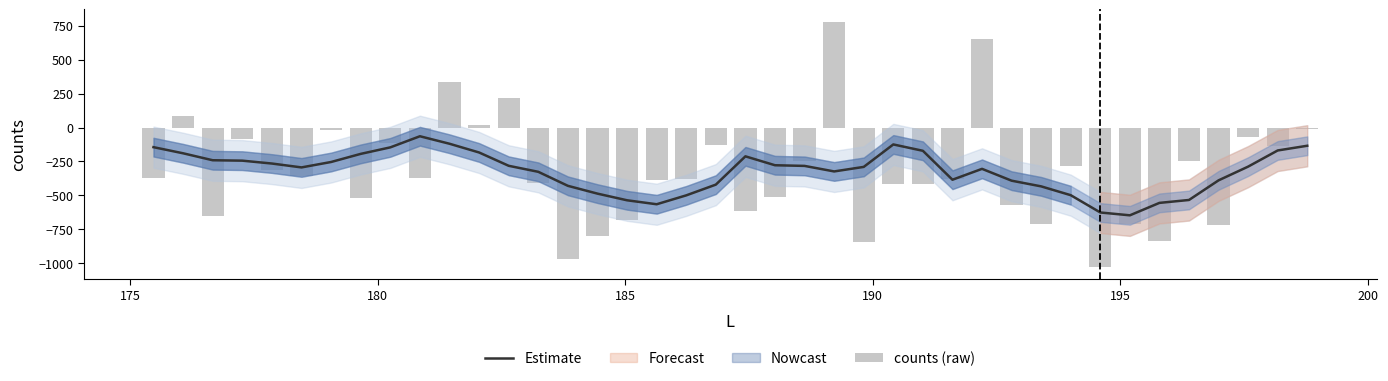

What is the smallest value displayed?

-1026.9